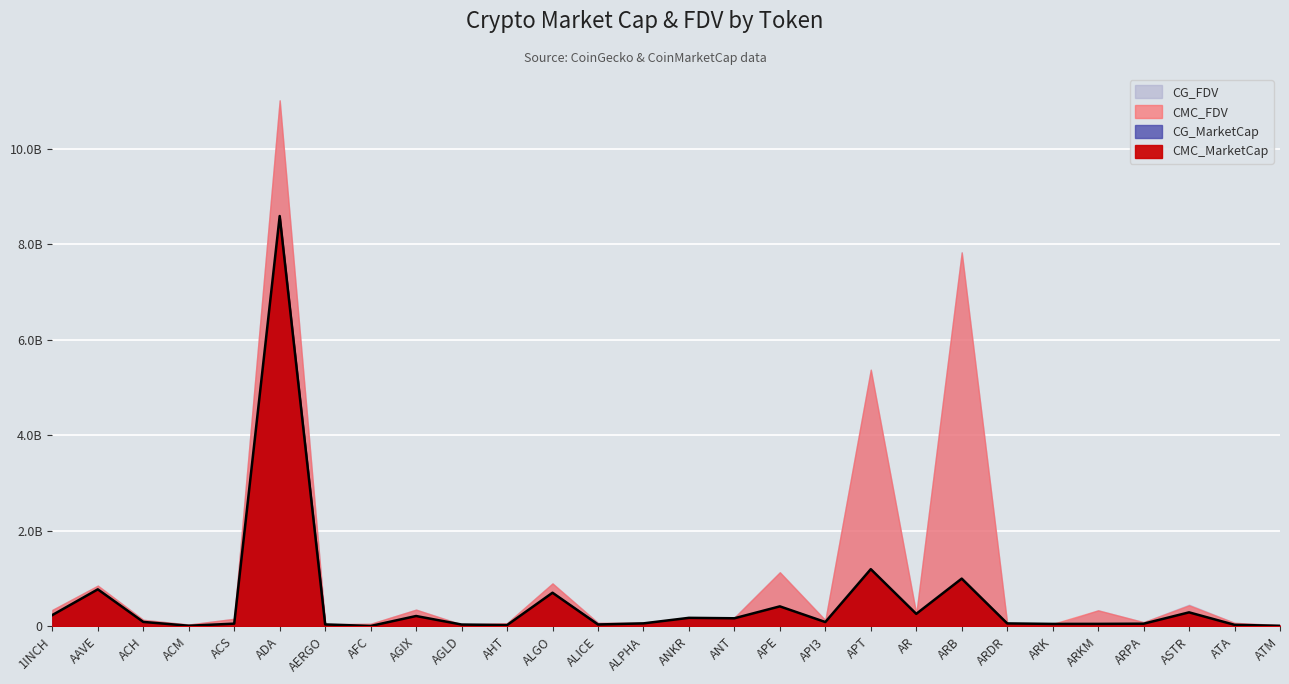

Which series has the widest spread of values?

CG_FDV